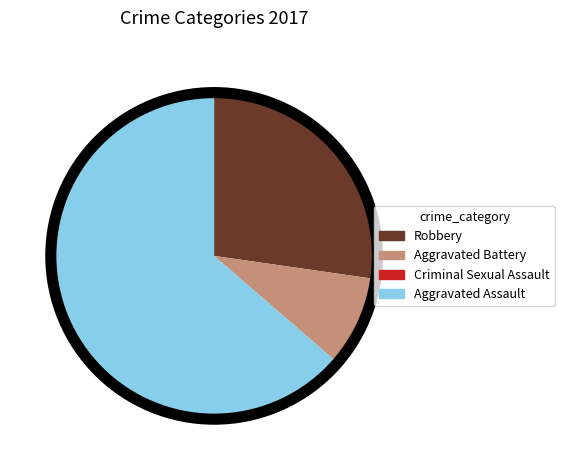

The Robbery slice represents 27% of the pie. True or false?

True